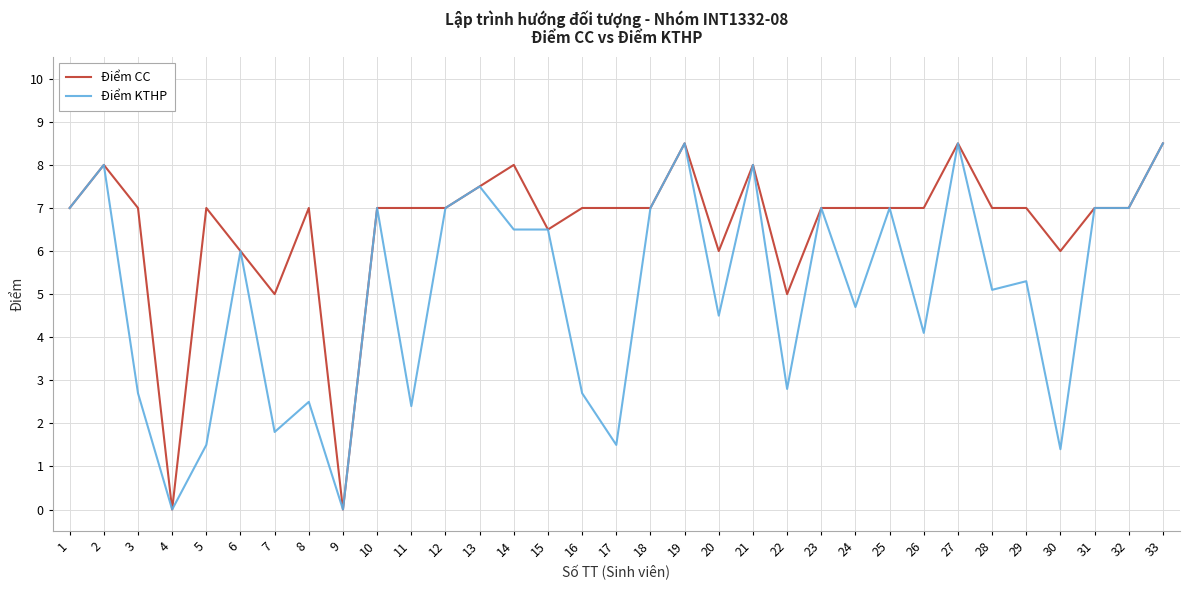

What is the difference between the maximum and minimum values in the Điểm CC series?

8.5